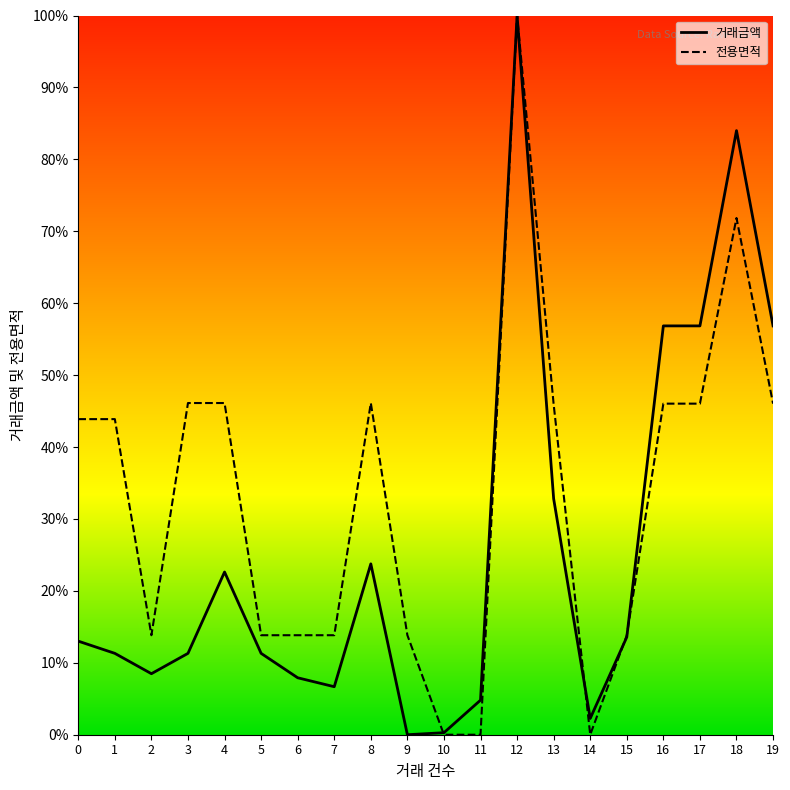

What is the difference between the maximum and minimum values in the 거래금액 series?

100.0